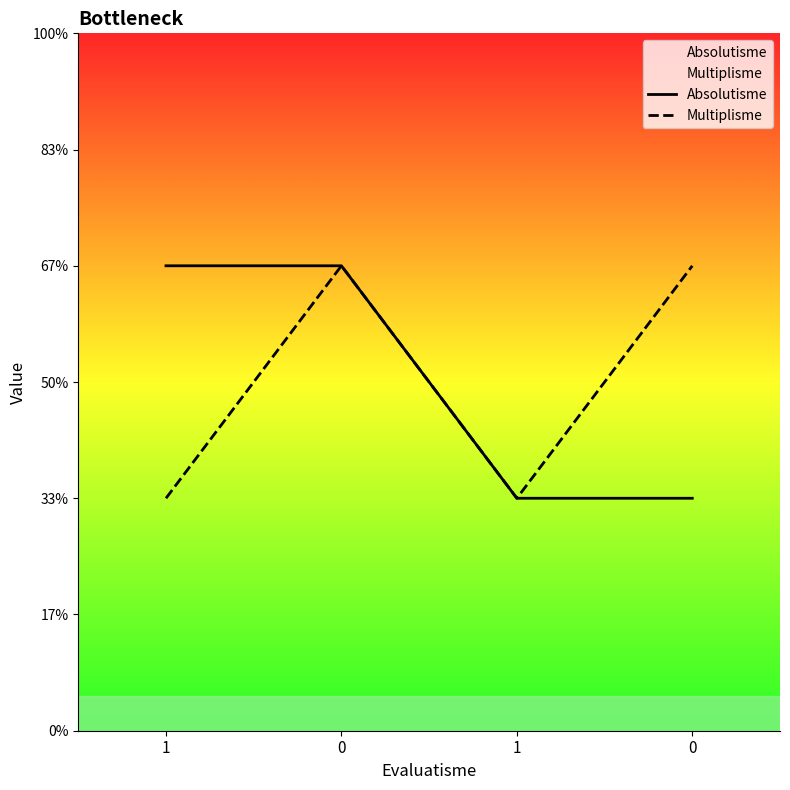

The value of Multiplisme at 1 is 1. True or false?

True